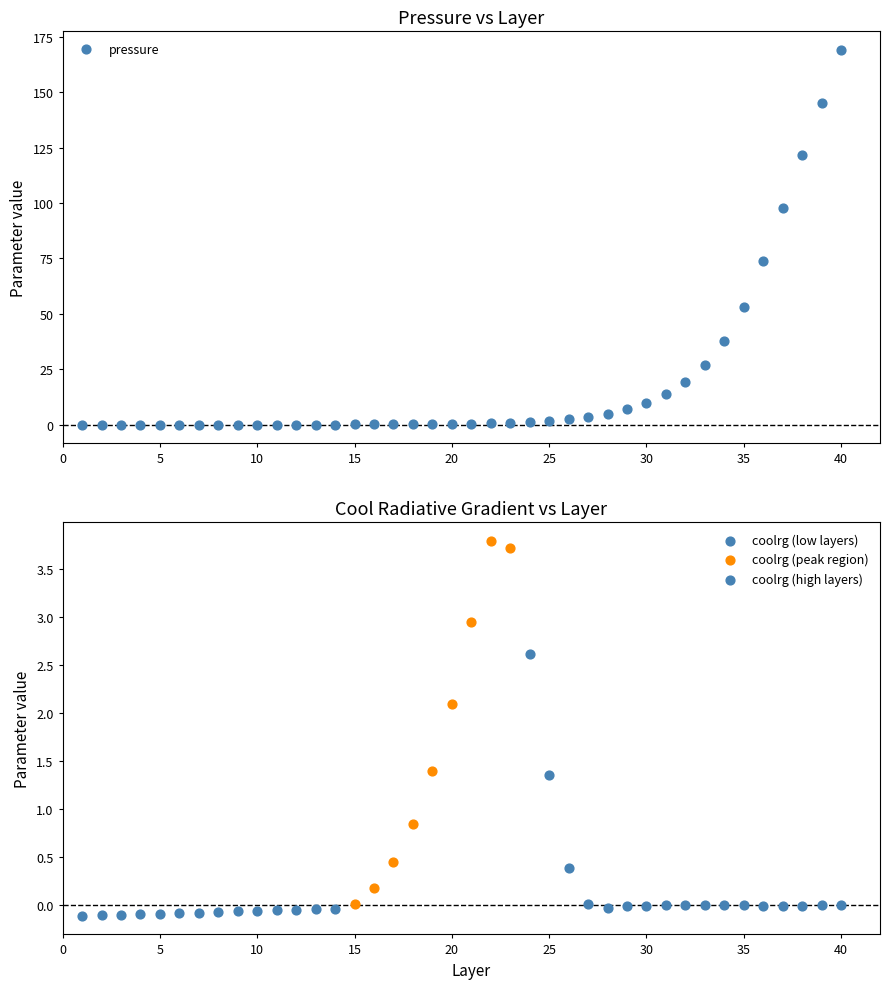

Which series contains the lowest Y value?

coolrg